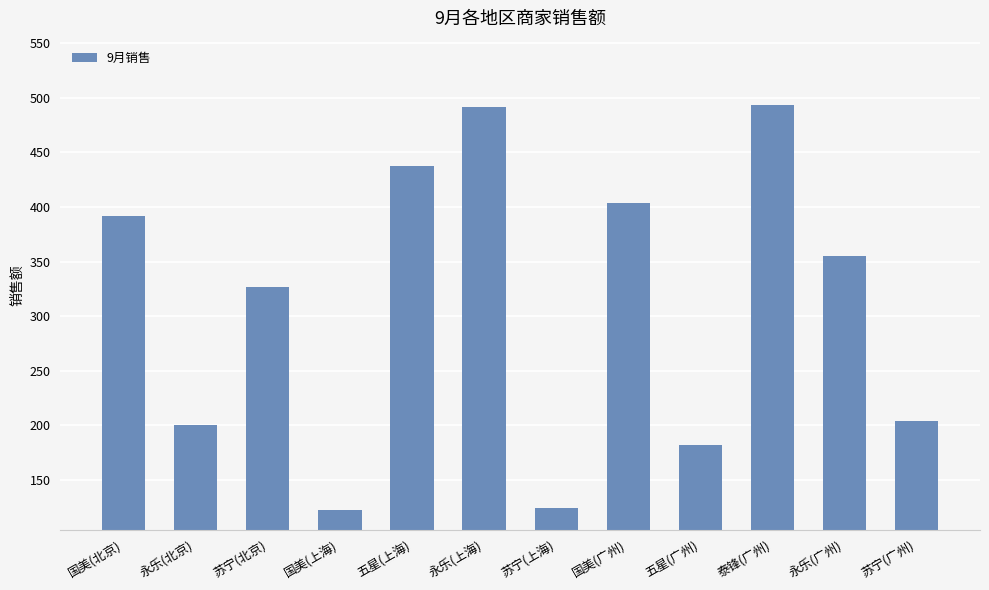

True or false: the data shows 437 at 五星(上海).

True